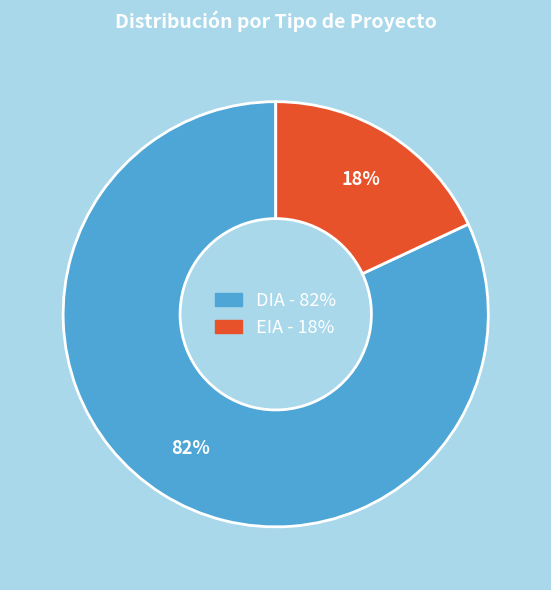

Which slice is the largest?

DIA